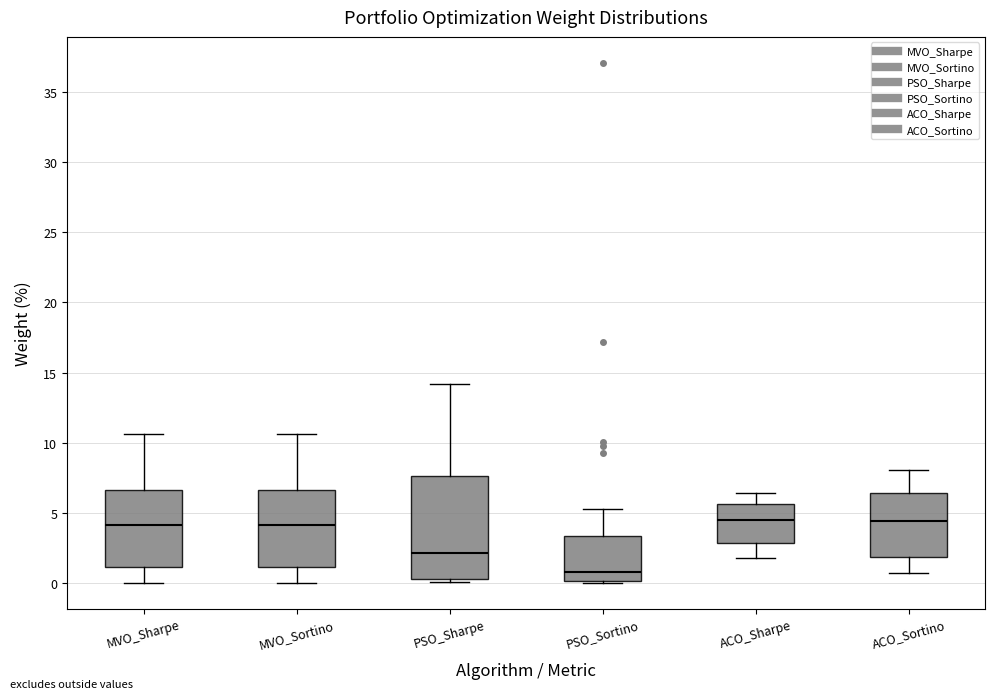

Reading left to right, transcribe this box plot: for each box, give where its median line is, the range the box spans, and where its two whiskers end, as read against the y-axis. The values are not printed on the chart, so give them approximately, as read against the axis.

MVO_Sharpe: median 4.0, box 1.0 to 6.5, whiskers 0.0 to 10.5
MVO_Sortino: median 4.0, box 1.0 to 6.5, whiskers 0.0 to 10.5
PSO_Sharpe: median 2.0, box 0.0 to 7.5, whiskers 0.0 (just below the box's lower edge) to 14.0
PSO_Sortino: median 1.0, box 0.0 to 3.5, whiskers 0.0 to 5.5
ACO_Sharpe: median 4.5, box 3.0 to 5.5, whiskers 2.0 to 6.5
ACO_Sortino: median 4.5, box 2.0 to 6.5, whiskers 0.5 to 8.0